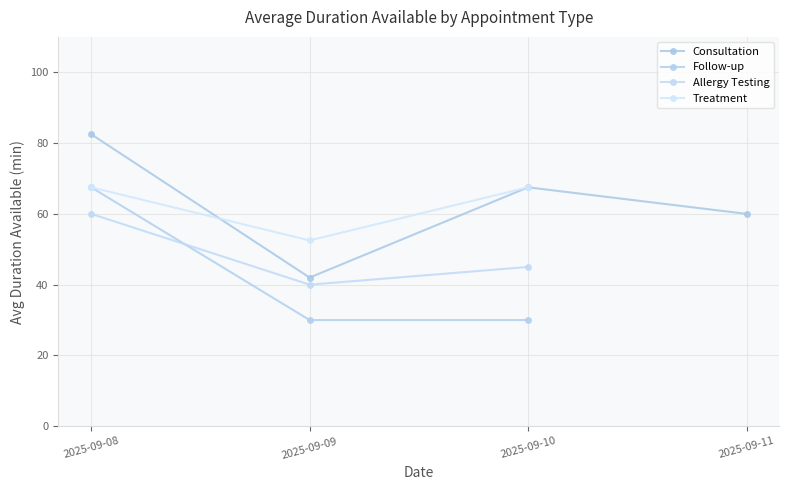

Does the chart display data point markers on the line(s)?

Yes